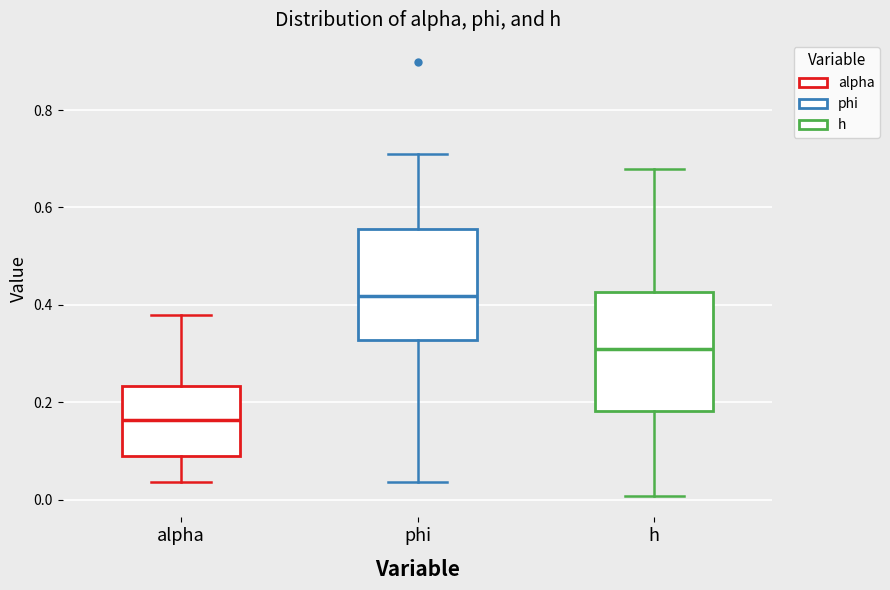

Reading left to right, read every box against the y-axis: the position of its median line, the range the box covers, and the ends of its whiskers. The values are not printed on the chart, so give them approximately, as read against the axis.

alpha: median 0.16, box 0.08 to 0.24, whiskers 0.04 to 0.38
phi: median 0.42, box 0.32 to 0.56, whiskers 0.04 to 0.70
h: median 0.30, box 0.18 to 0.42, whiskers 0.00 to 0.68